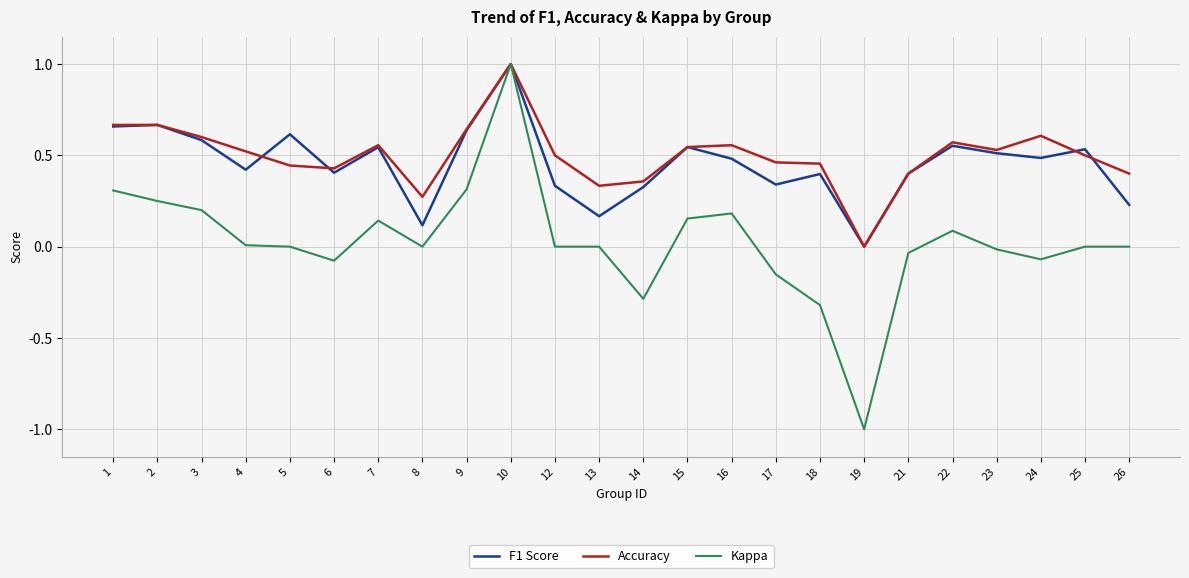

Which series changed the most between 7 and 13?

F1 Score